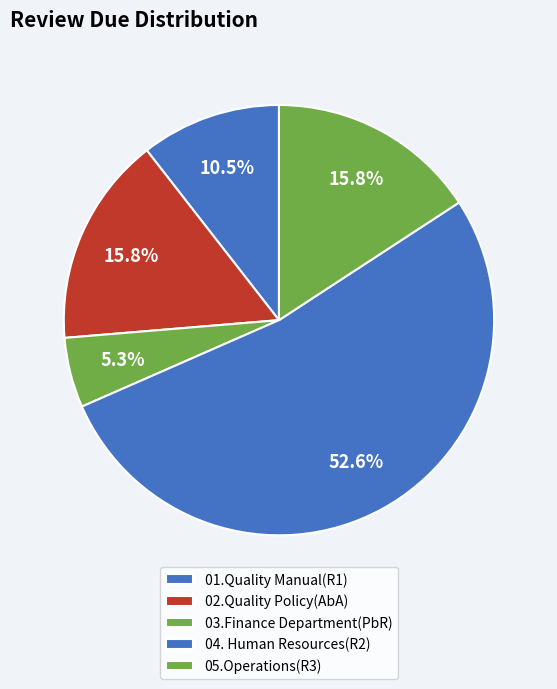

To the nearest percent, what percentage of the pie is 04. Human Resources(R2)?

53%